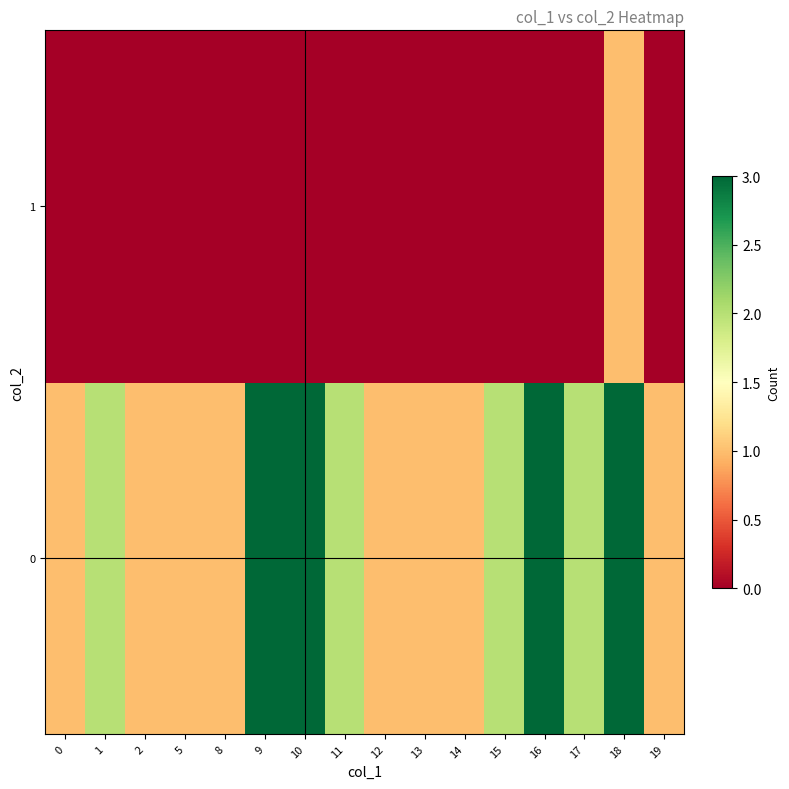

Reading left to right, transcribe all the data shown in this chart.

row_0: 1	2	1	1	1	3	3	2	1	1	1	2	3	2	3	1
row_1: 0	0	0	0	0	0	0	0	0	0	0	0	0	0	1	0